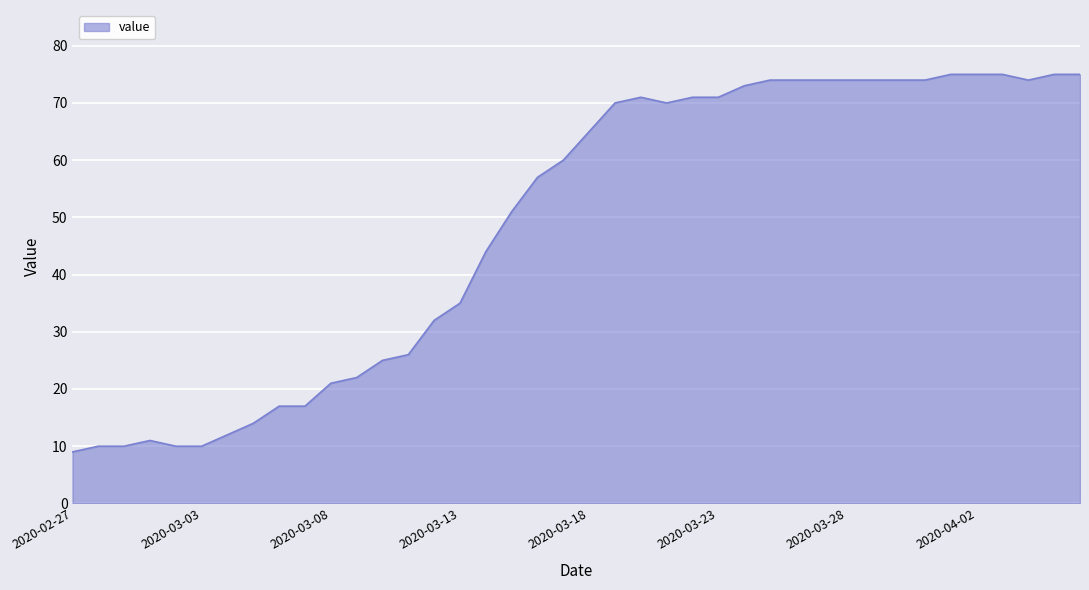

True or false: the data has more than 0 interior local peaks.

True